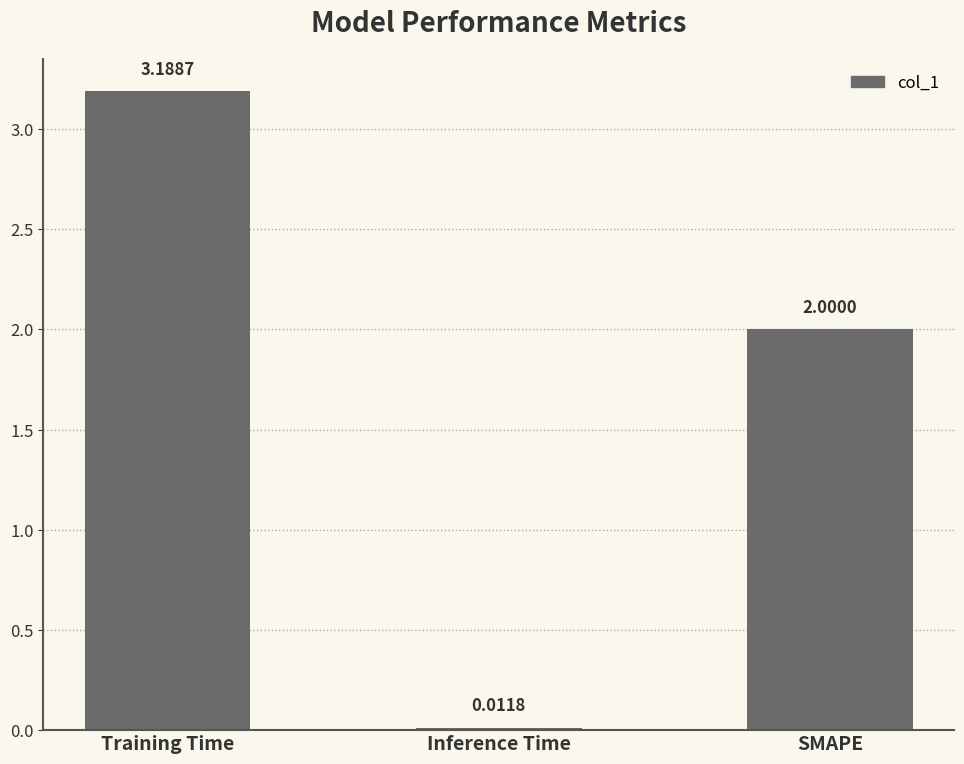

At which category does the chart reach its peak across all series?

Training Time